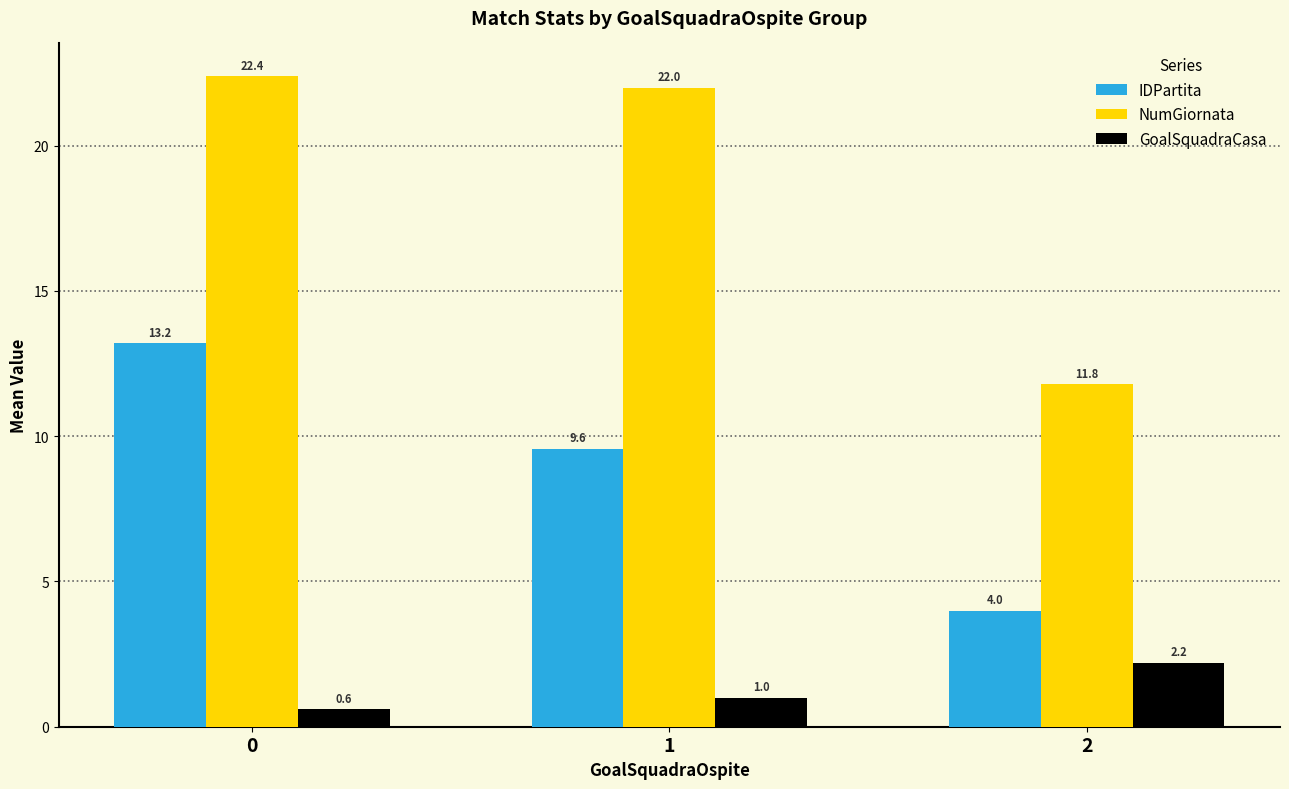

Which category has the lowest value in the NumGiornata series?

2